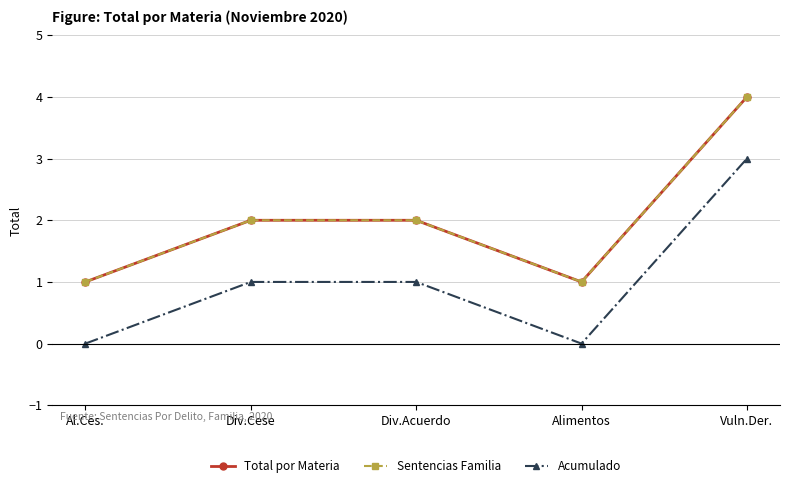

At which label does Sentencias Familia reach its peak?

Vuln.Der.